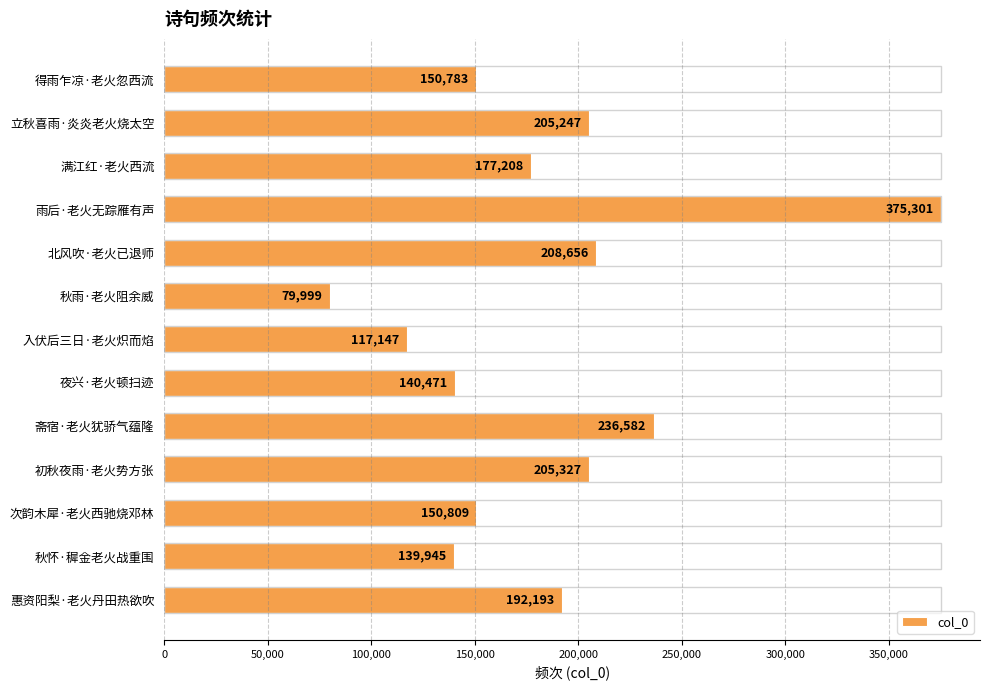

At which category does the chart reach its peak across all series?

雨后·老火无踪雁有声